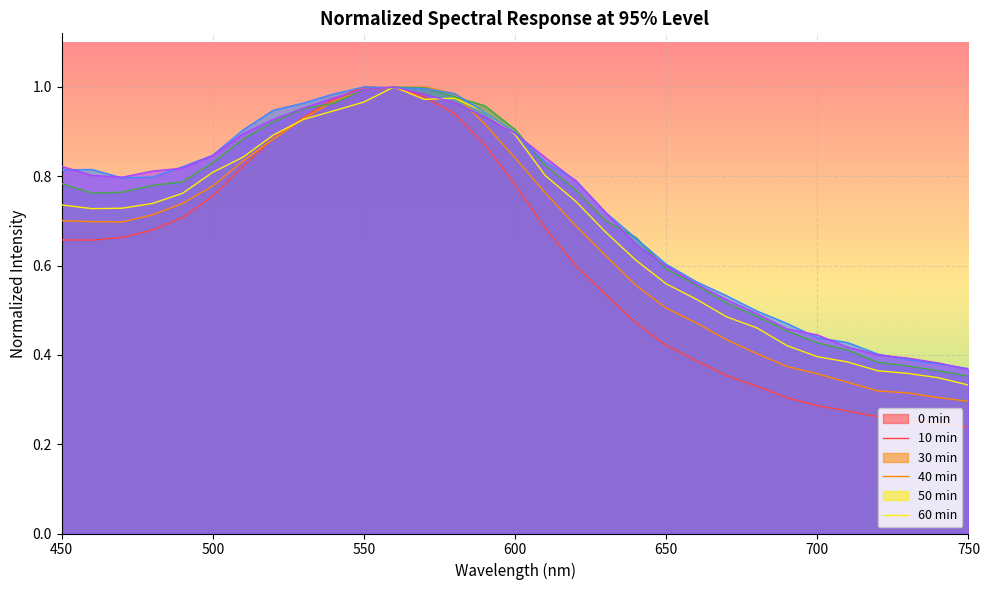

True or false: 40min has more than 1 interior local peaks.

False